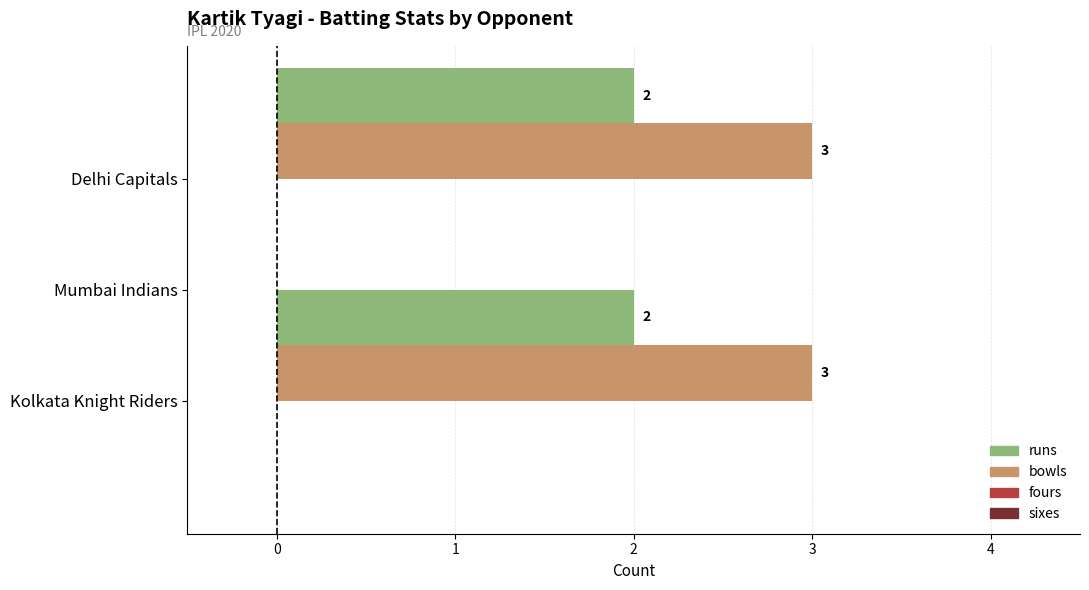

What is the highest value of the bowls series?

3